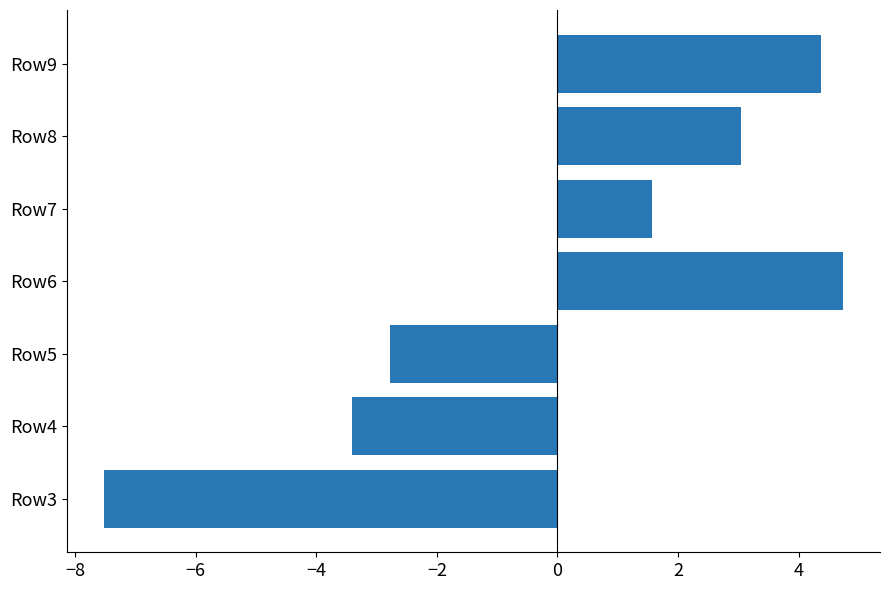

Rank the categories by value from highest to lowest.

Row6, Row9, Row8, Row7, Row5, Row4, Row3